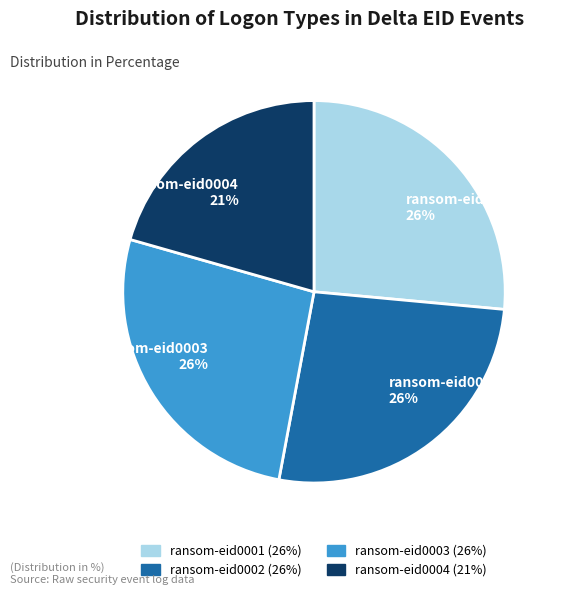

To the nearest percent, what is the combined percentage of ransom-eid0002 and ransom-eid0003?

53%